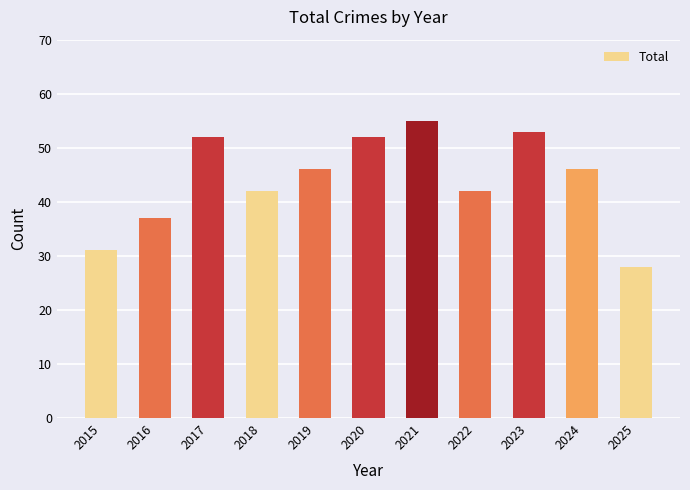

The chart shows a value of 60 at 2016. True or false?

False